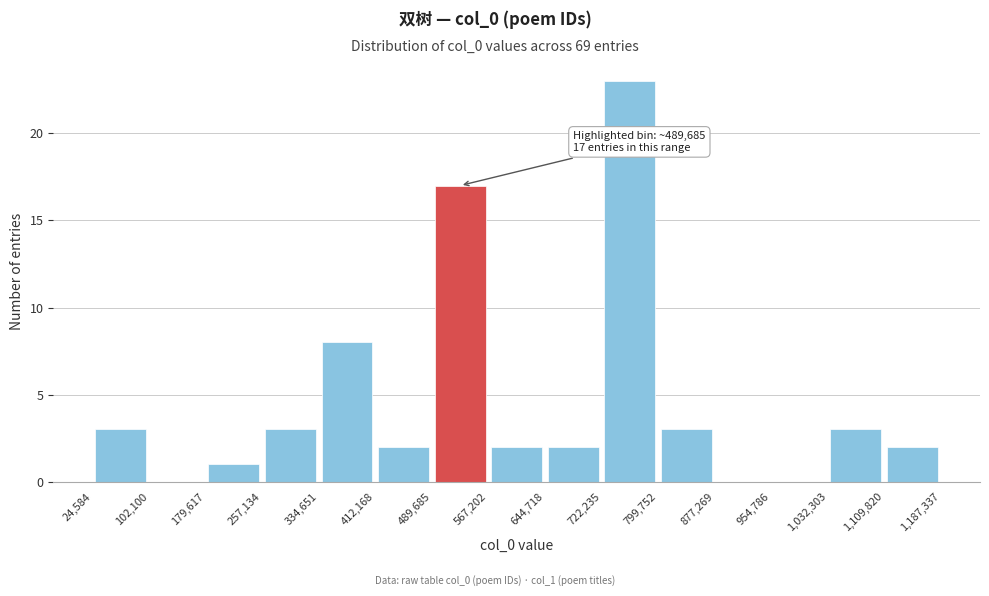

Over which range of the x-axis is the bar tallest?

722,235 to 799,752